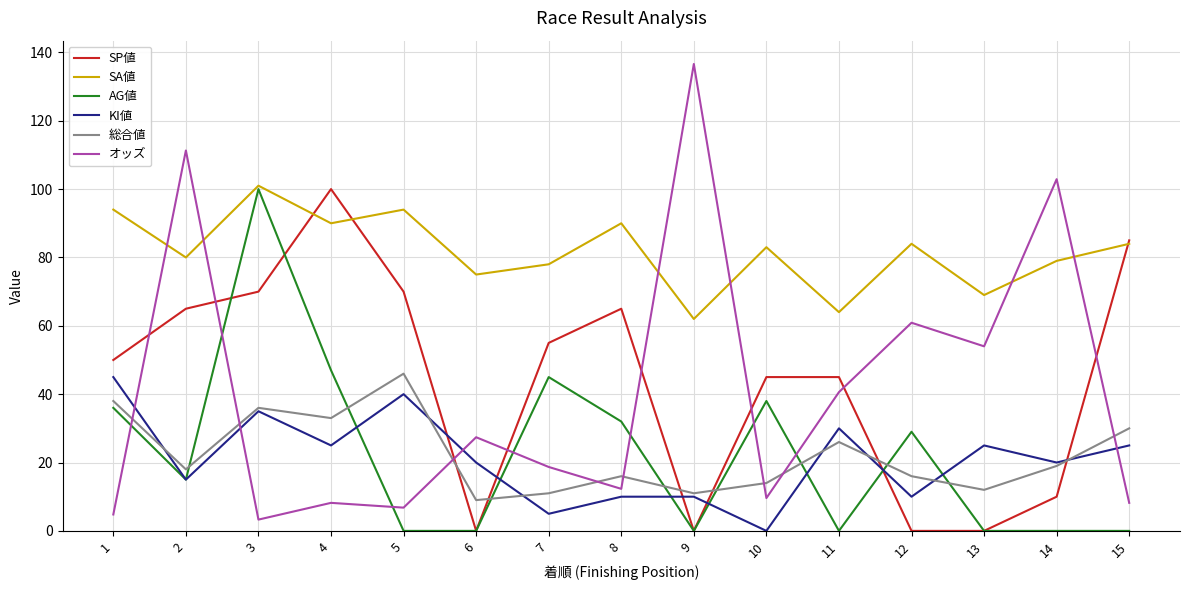

The AG値 series shows 15.0 at 2. True or false?

True